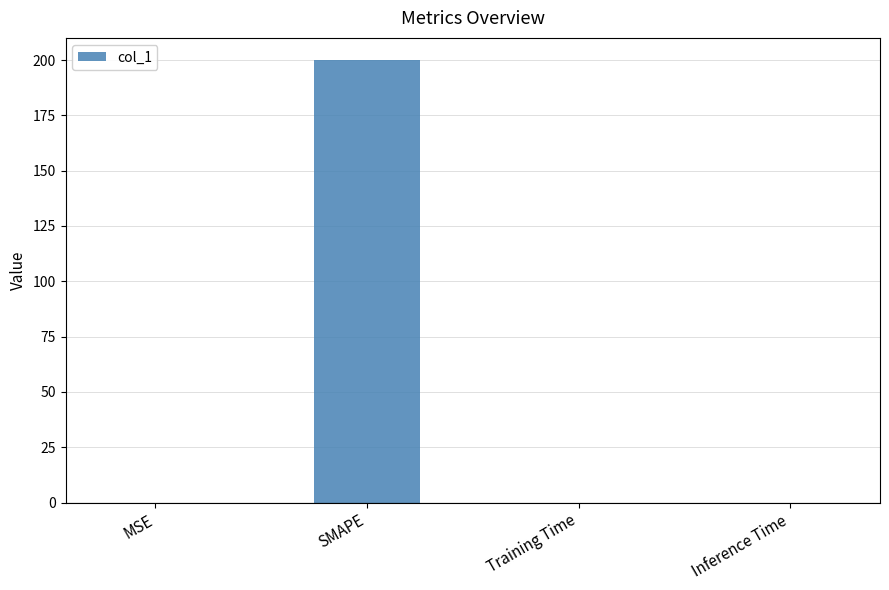

Which category has the highest value across all series?

SMAPE